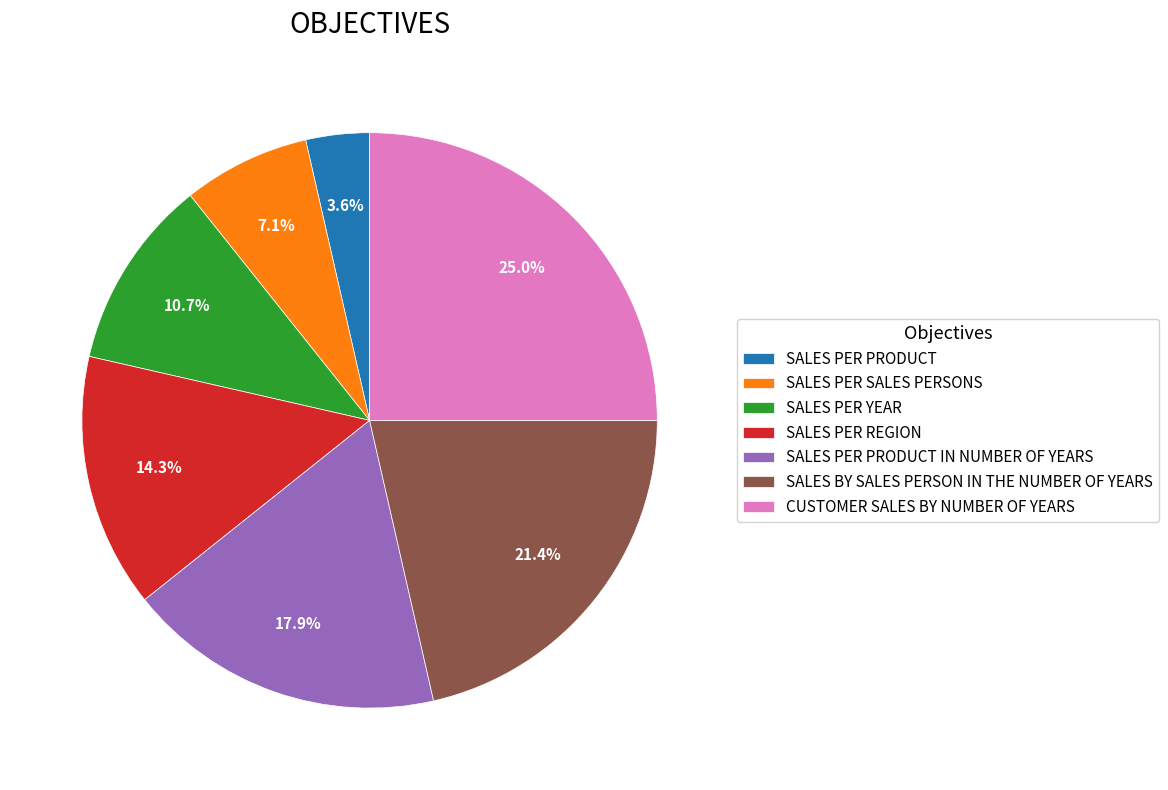

How many segments does this pie chart have?

7